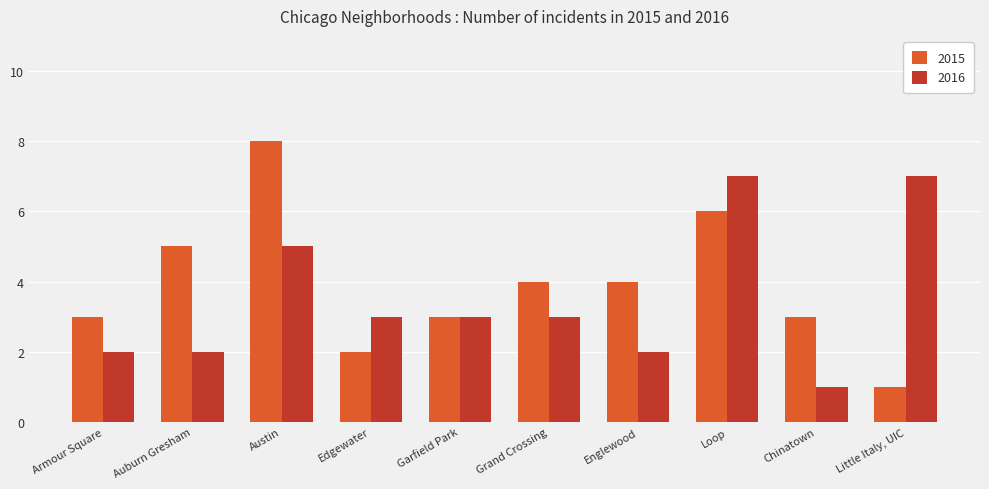

What is the difference between the 2015 values at Little Italy, UIC and Englewood?

3